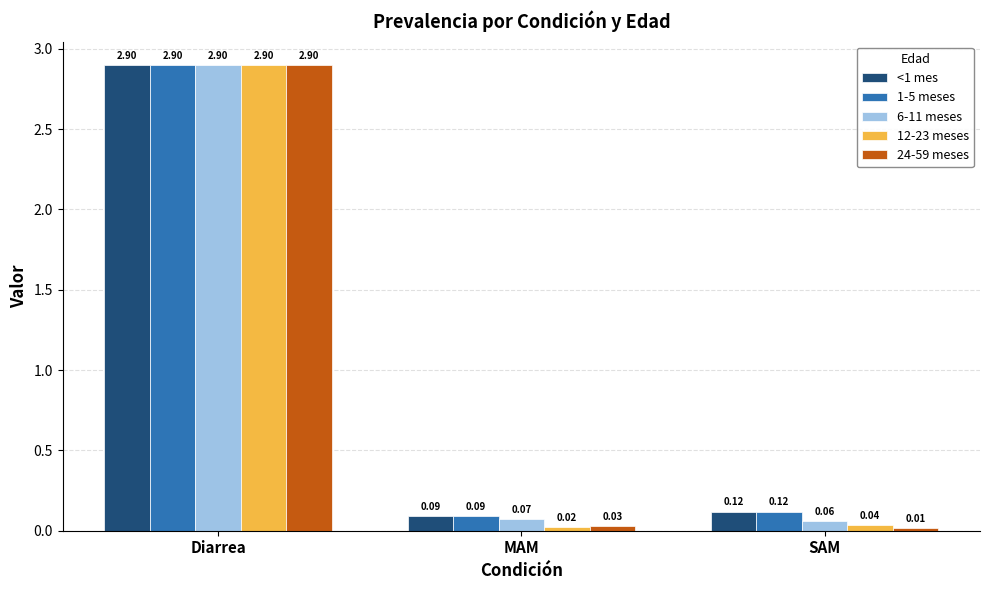

Where is 6-11 meses nearest to the value 1?

MAM